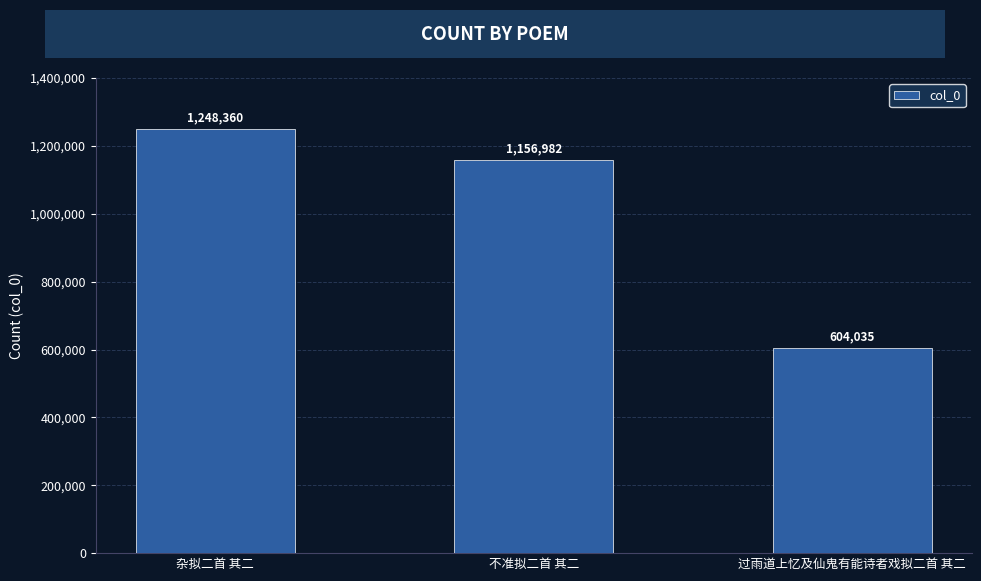

What is the label of the 1st bar from the left?

杂拟二首 其二